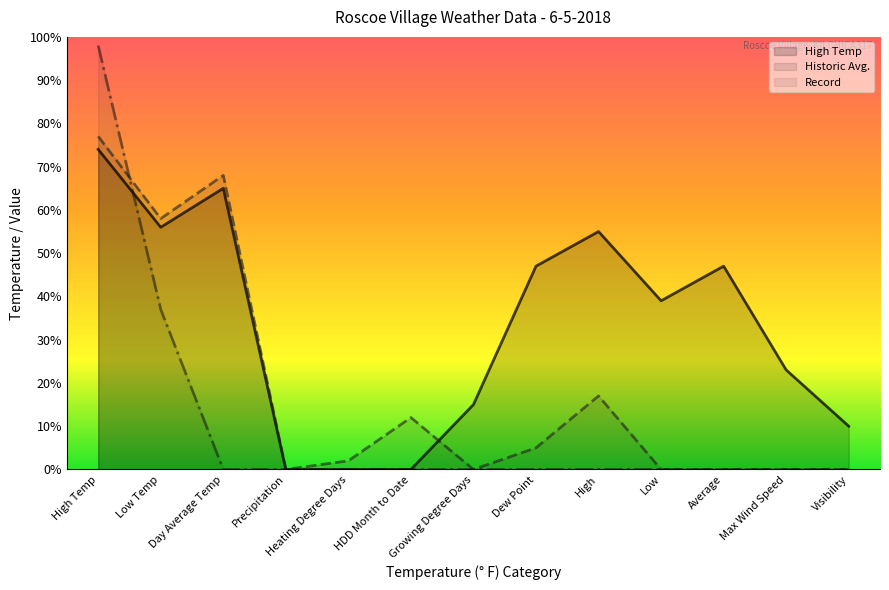

Which series has the largest total across all categories?

High Temp